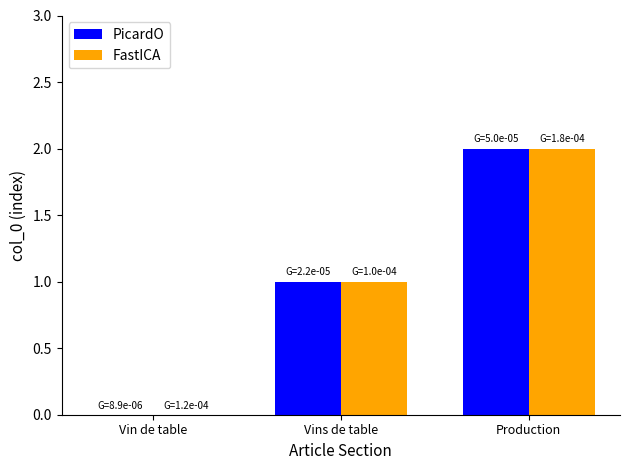

Are the bars grouped side by side (vs. stacked)?

Yes